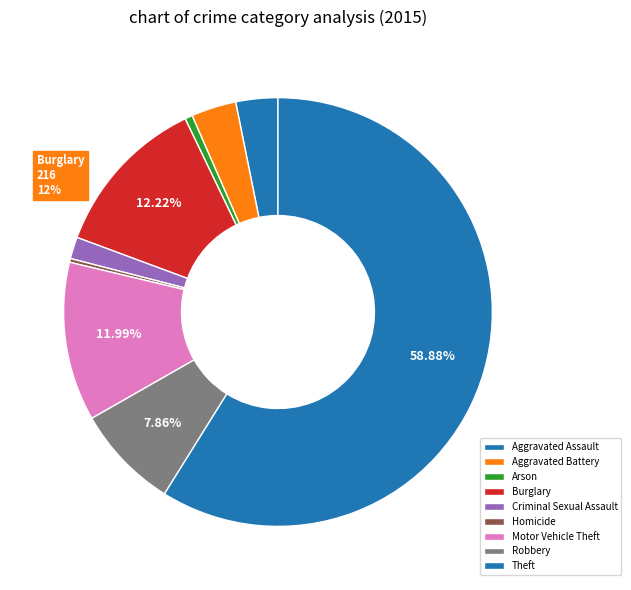

To the nearest percent, what is the difference between the largest and smallest slice percentages?

59%